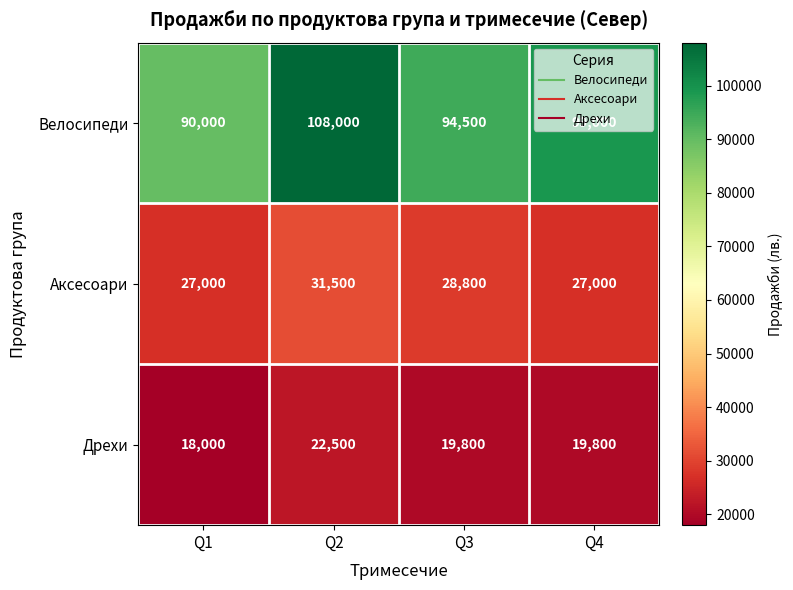

Rank the series by their maximum value, from highest to lowest.

Велосипеди, Аксесоари, Дрехи